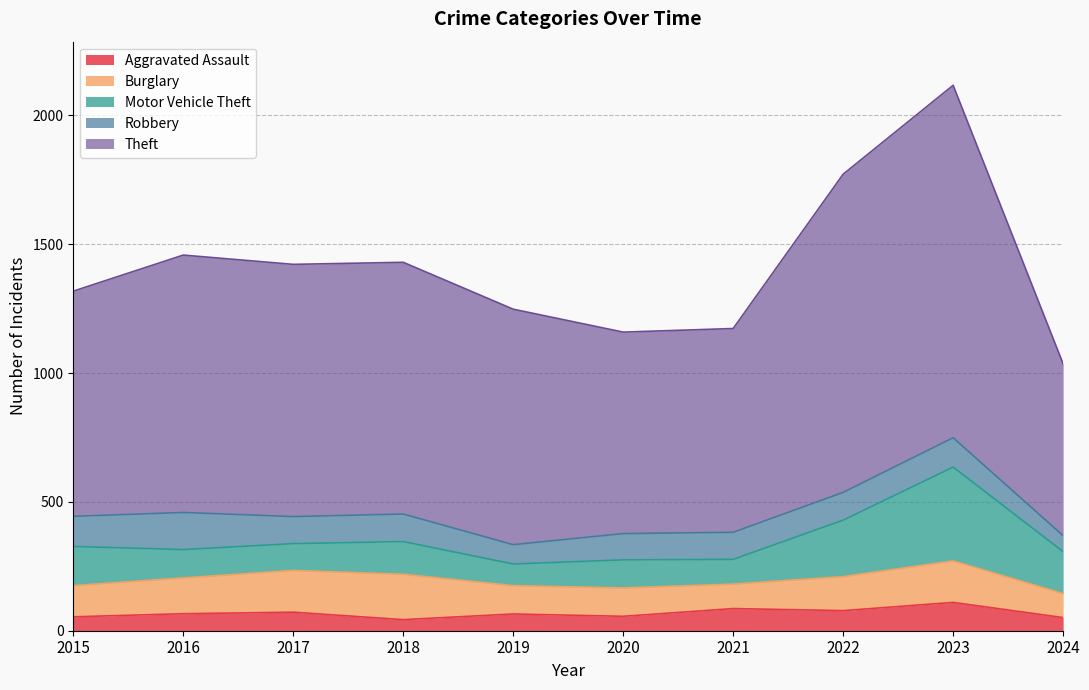

Reading left to right, what are all the values shown in this chart?

Aggravated Assault: 2015=54	2016=66	2017=72	2018=43	2019=65	2020=56	2021=86	2022=78	2023=110	2024=51
Burglary: 2015=121	2016=139	2017=162	2018=176	2019=110	2020=110	2021=95	2022=132	2023=161	2024=93
Motor Vehicle Theft: 2015=152	2016=110	2017=104	2018=127	2019=84	2020=109	2021=96	2022=219	2023=364	2024=163
Robbery: 2015=117	2016=144	2017=105	2018=107	2019=75	2020=102	2021=105	2022=108	2023=114	2024=62
Theft: 2015=874	2016=999	2017=979	2018=977	2019=914	2020=782	2021=791	2022=1235	2023=1368	2024=667